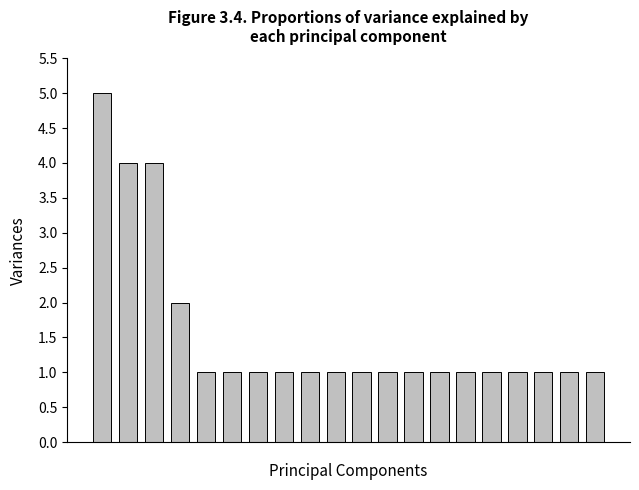

What is the difference between the maximum and minimum values?

4